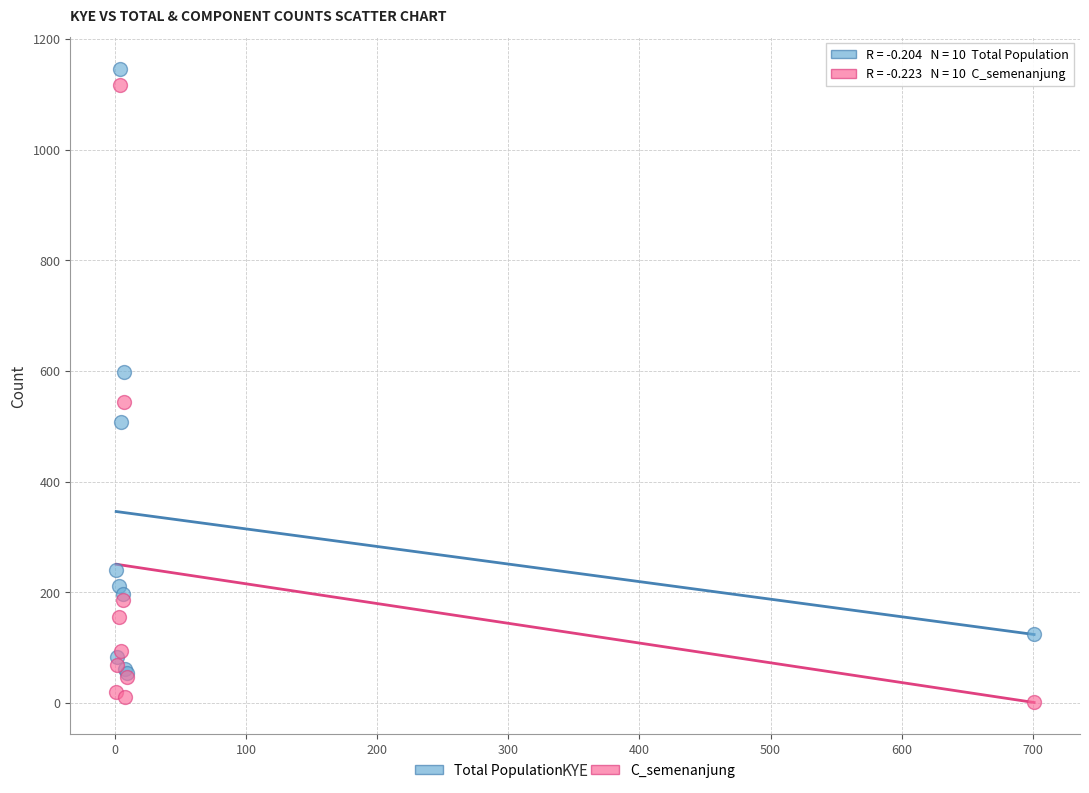

In the C_semenanjung series, what Y value is closest to 559?

544